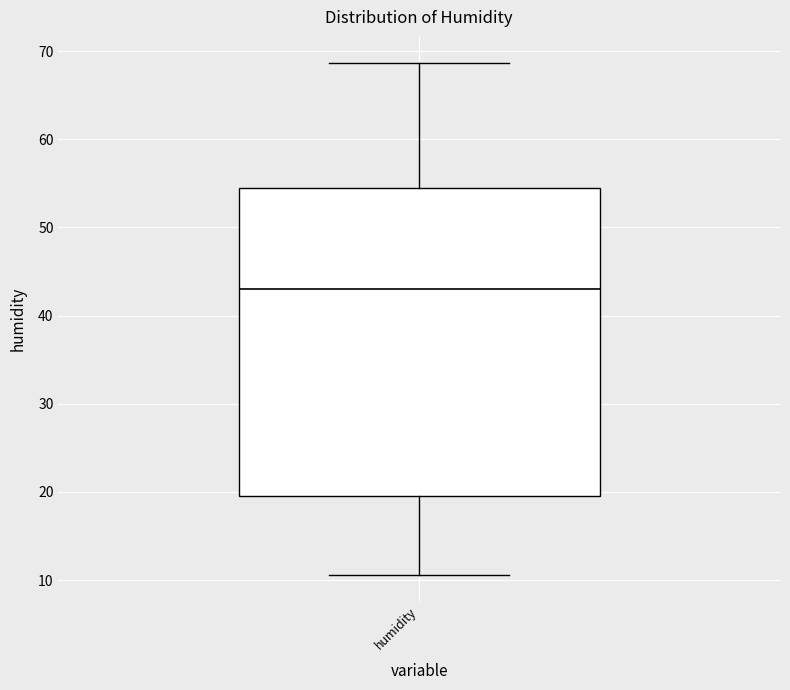

Transcribe this box plot: give where the median line is, the range the box spans, and where the two whiskers end, as read against the y-axis. The values are not printed on the chart, so give them approximately, as read against the axis.

median 43, box 20 to 54, whiskers 11 to 69